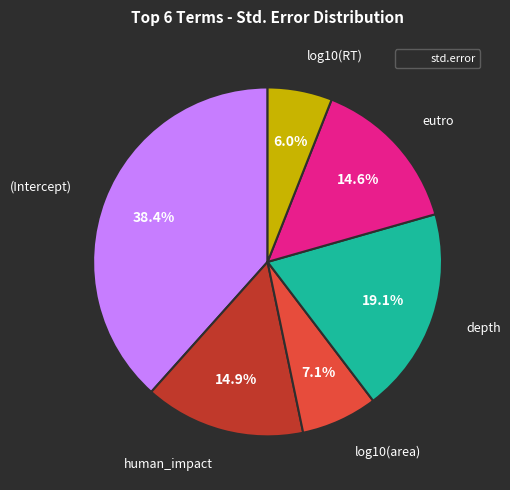

To the nearest percent, what is the average slice percentage?

17%